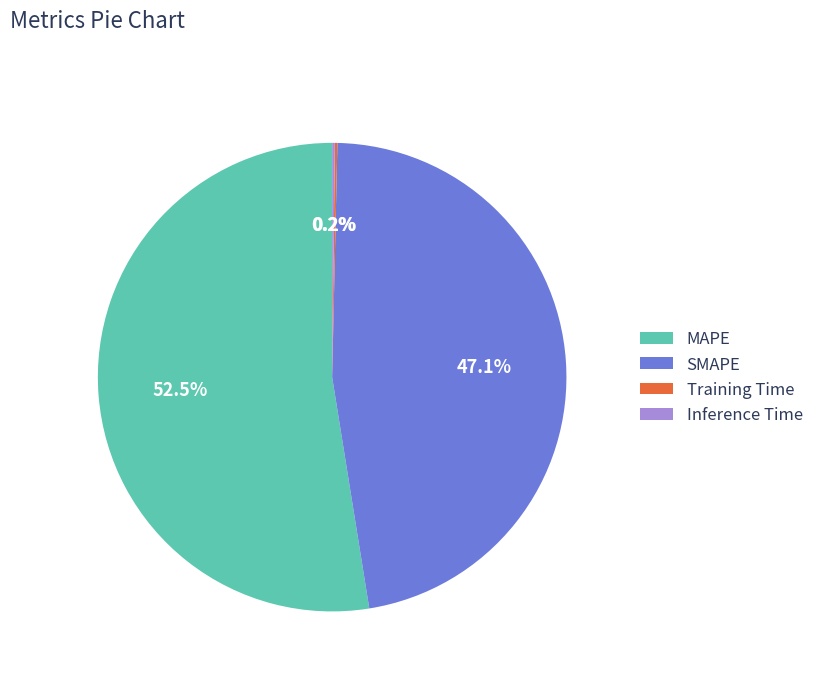

What is the largest slice in the pie chart?

MAPE